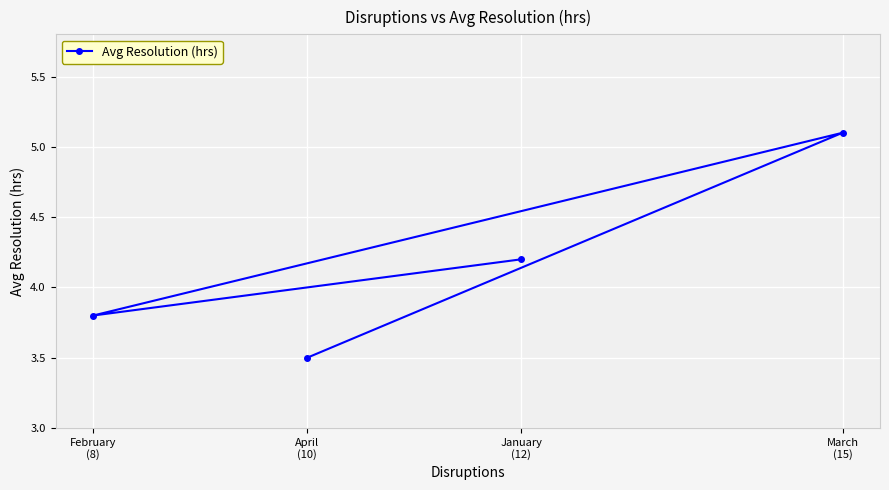

What is the change in value from February
(8) to April
(10)?

-0.3